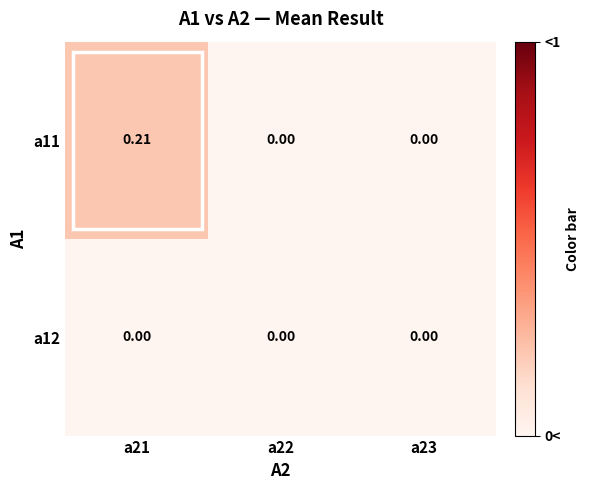

Is the value of a12 at a22 greater than the value of a11 at a21?

No